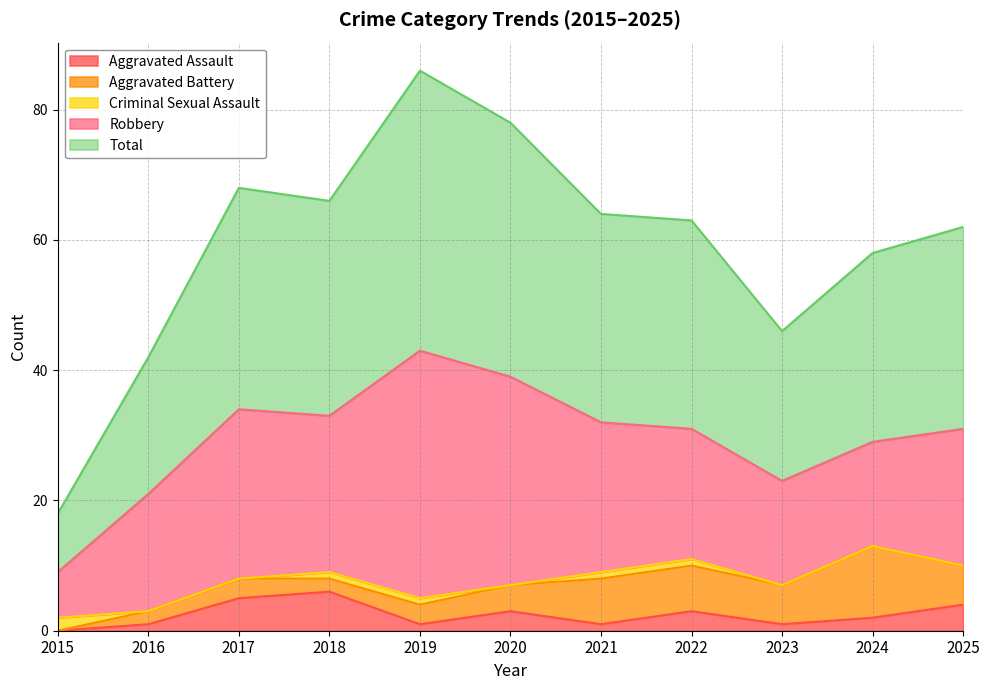

True or false: Aggravated Battery has more than 0 points higher than both neighbors.

True